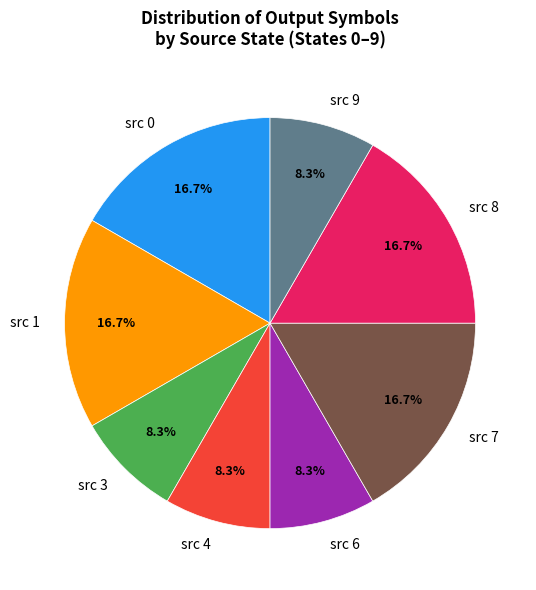

Do src 1 and src 8 together represent more than half of the pie?

No